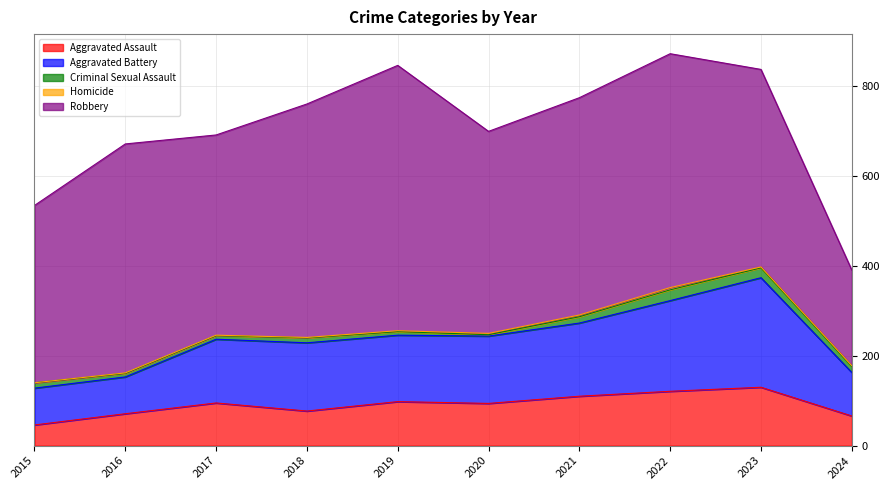

Where is the first local minimum for Robbery?

2017